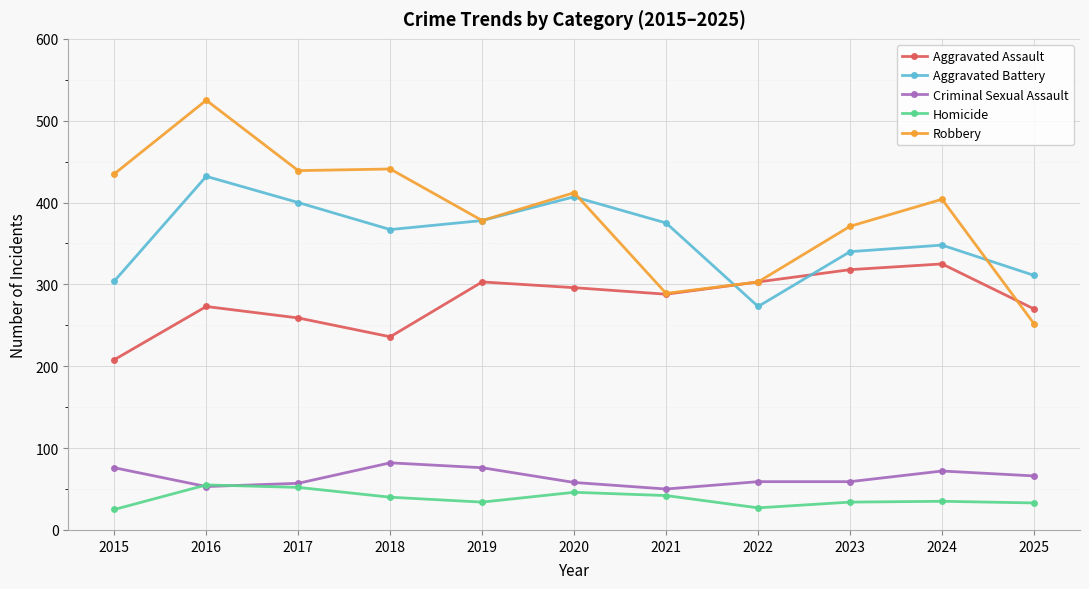

What is the spread (max minus min) of values at 2015?

410